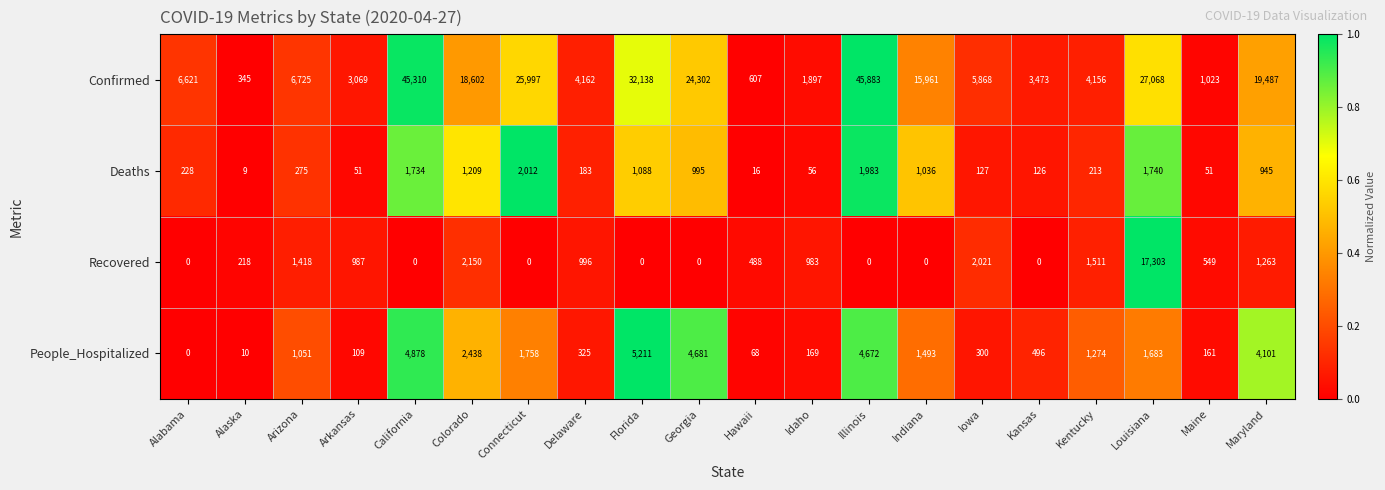

Is it true that Confirmed equals 24519 at Colorado?

False